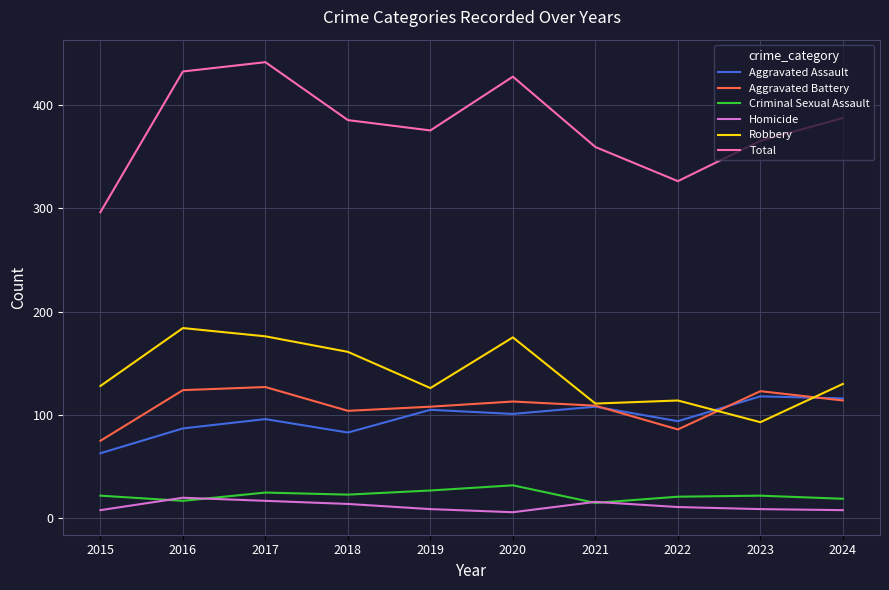

At how many categories does at least one series exceed 342?

8